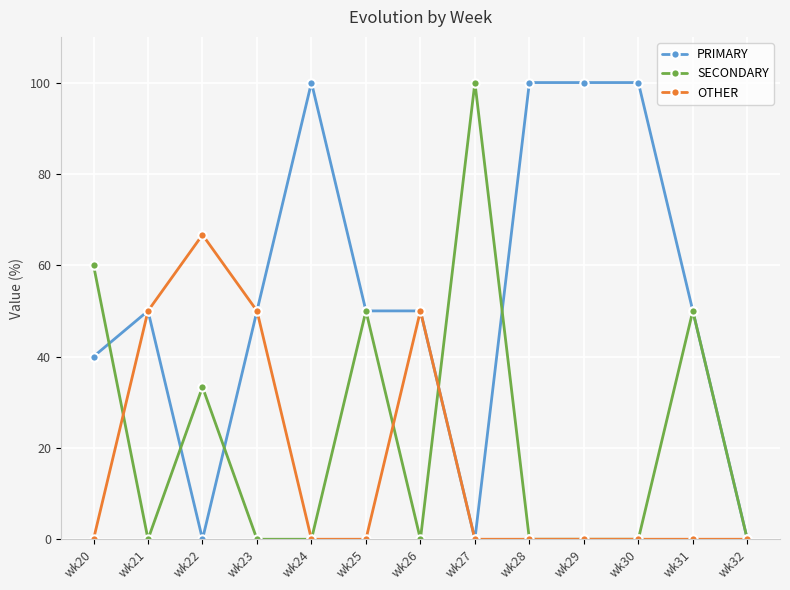

What is the maximum value for SECONDARY?

100.0